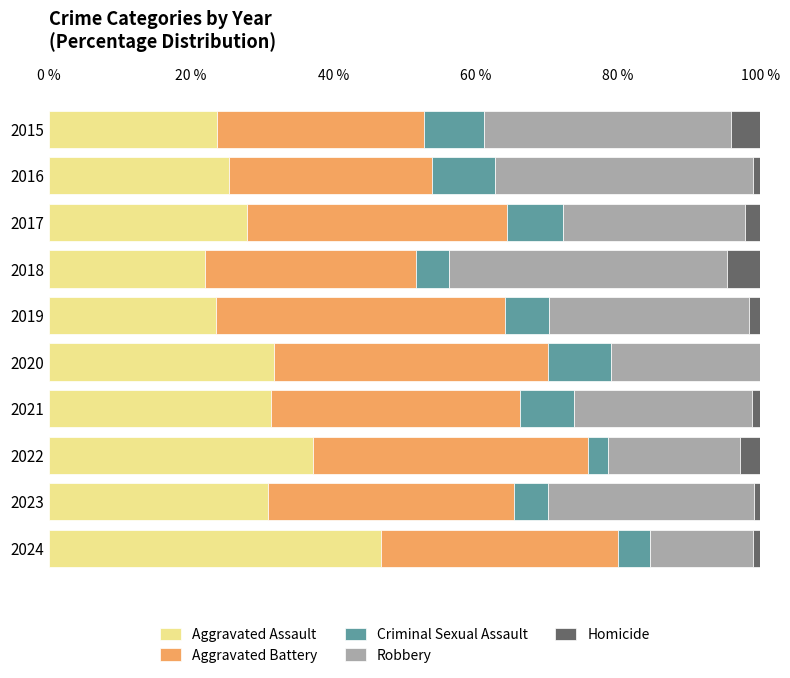

What is the total value across all series at 2020?

100.0